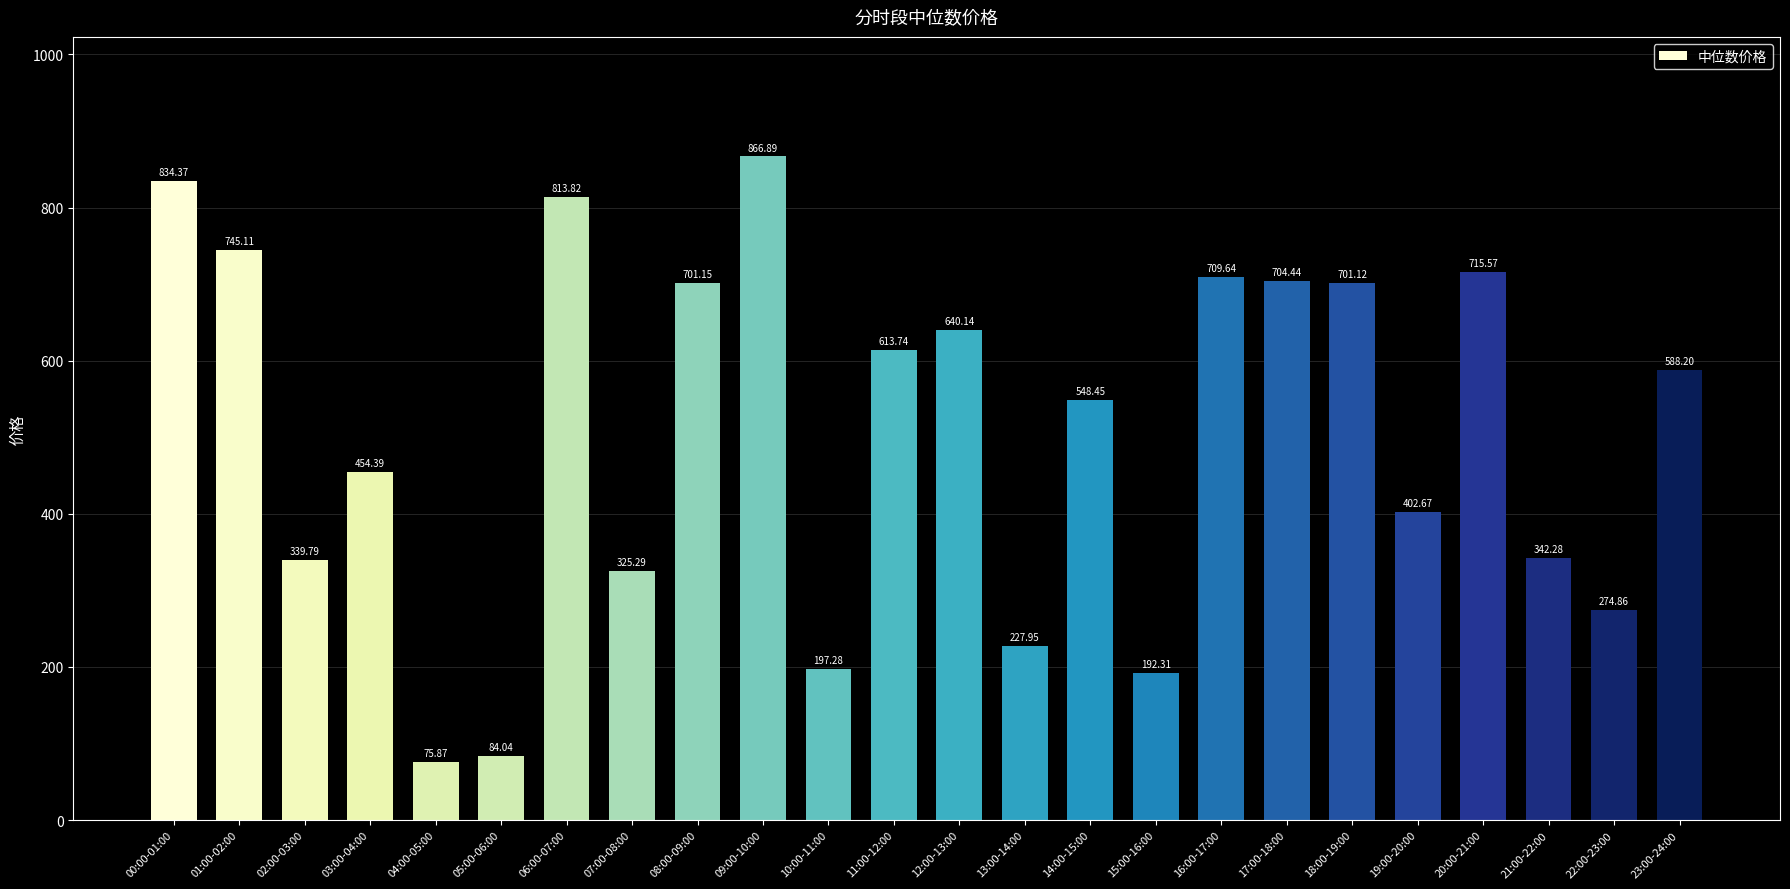

What is the change in value from 22:00-23:00 to 23:00-24:00?

+313.3